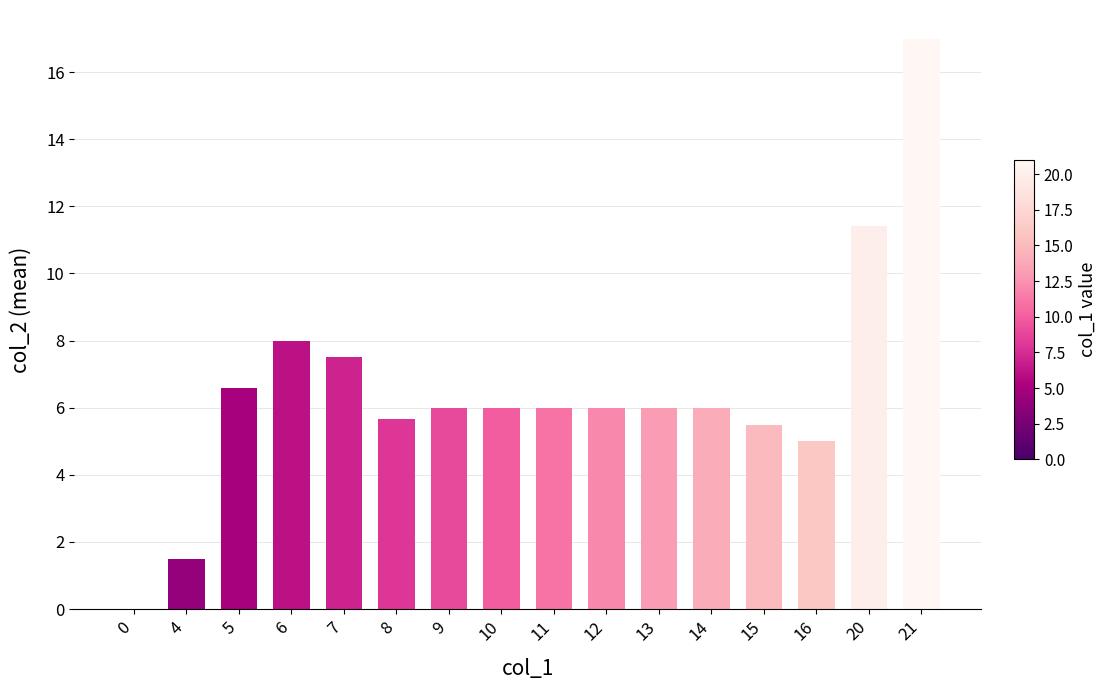

What is the difference between the values at 5 and 6?

1.4